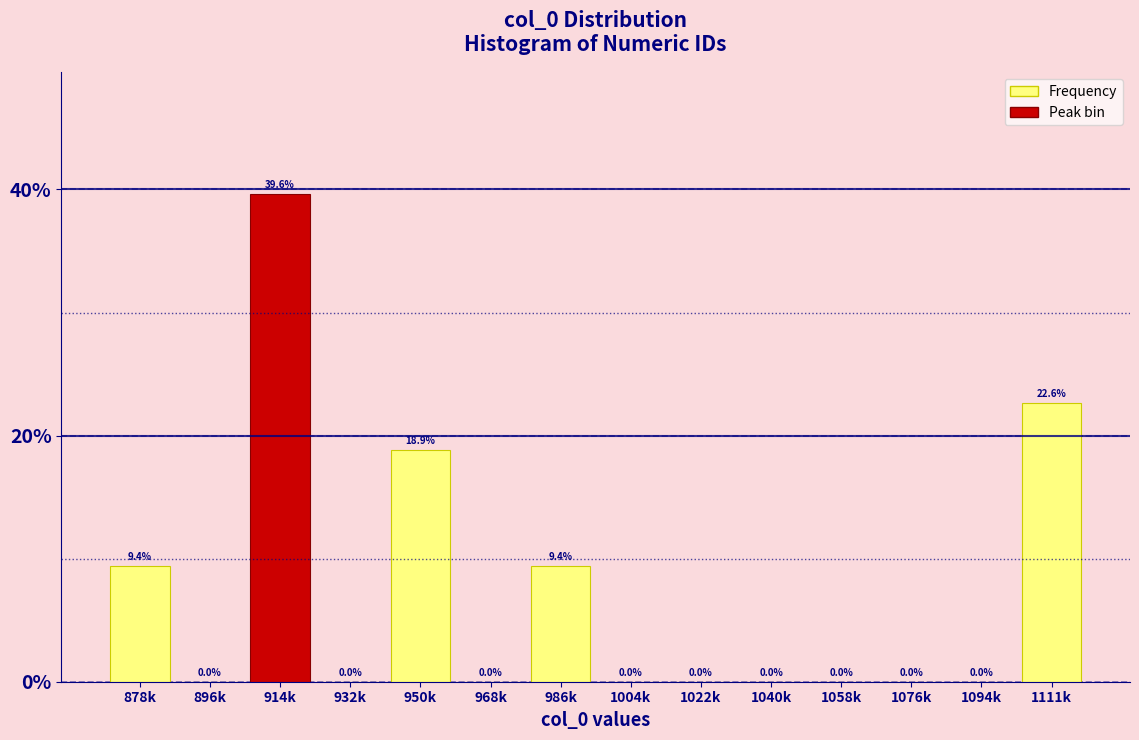

Reading right to left, extract all data points from this chart.

1111k=22.6	1094k=0.0	1076k=0.0	1058k=0.0	1040k=0.0	1022k=0.0	1004k=0.0	986k=9.4	968k=0.0	950k=18.9	932k=0.0	914k=39.6	896k=0.0	878k=9.4